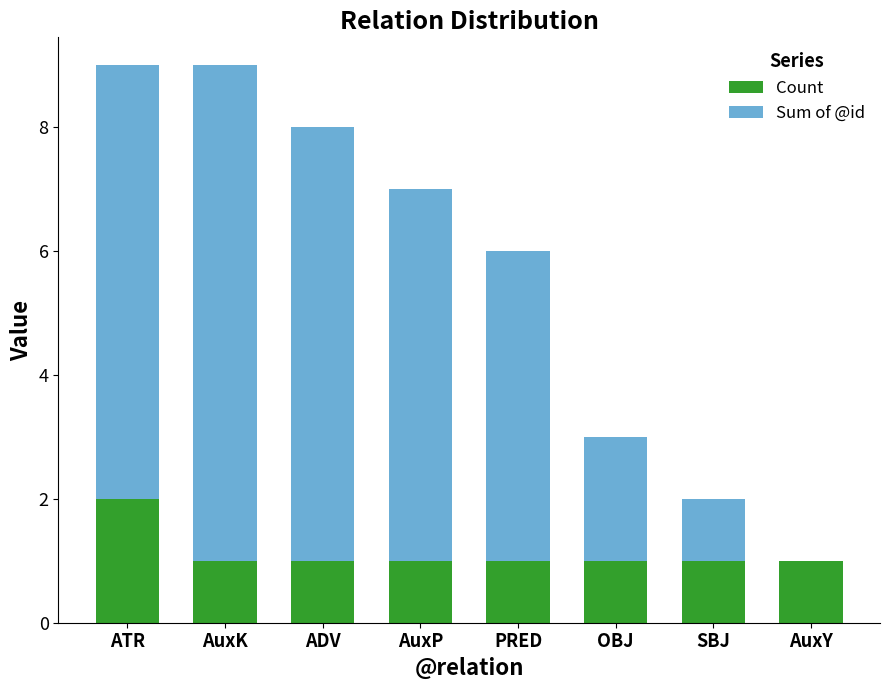

What is the sum of all Count values?

9